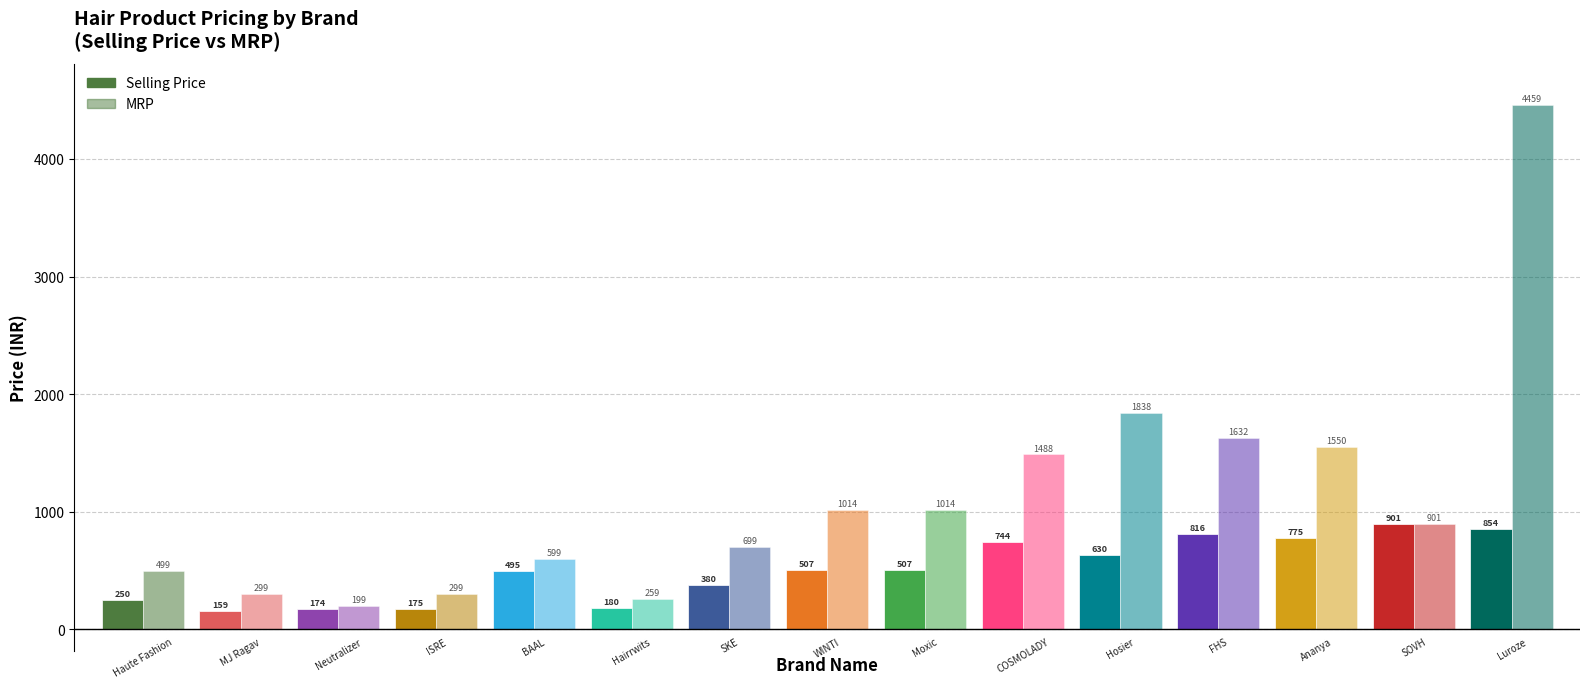

Reading right to left, list all the values displayed in this chart.

Selling Price: 854	901	775	816	630	744	507	507	380	180	495	175	174	159	250
MRP: 4459	901	1550	1632	1838	1488	1014	1014	699	259	599	299	199	299	499